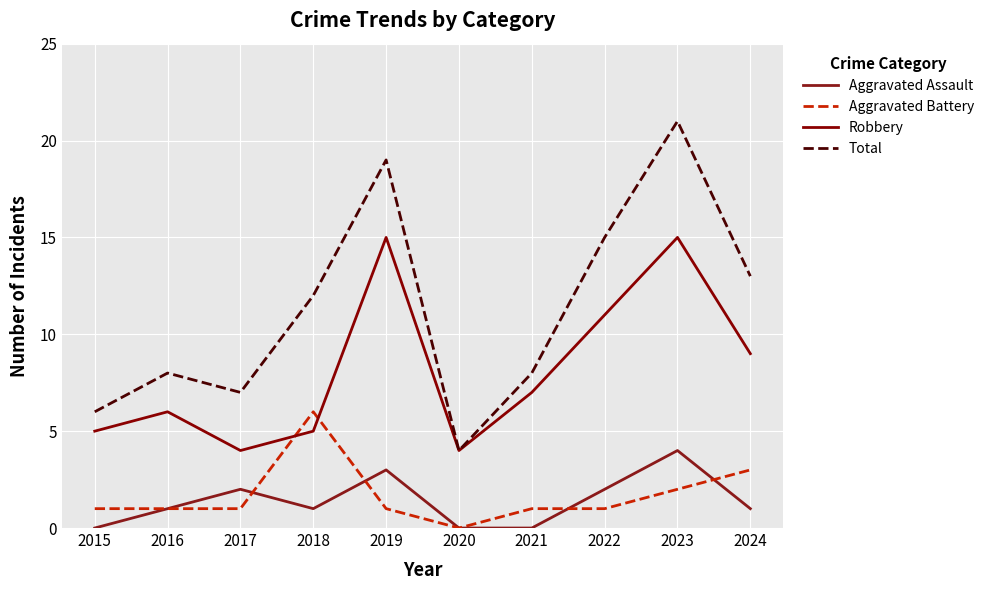

Reading left to right, list all the values displayed in this chart.

Aggravated Assault: 0	1	2	1	3	0	0	2	4	1
Aggravated Battery: 1	1	1	6	1	0	1	1	2	3
Robbery: 5	6	4	5	15	4	7	11	15	9
Total: 6	8	7	12	19	4	8	15	21	13